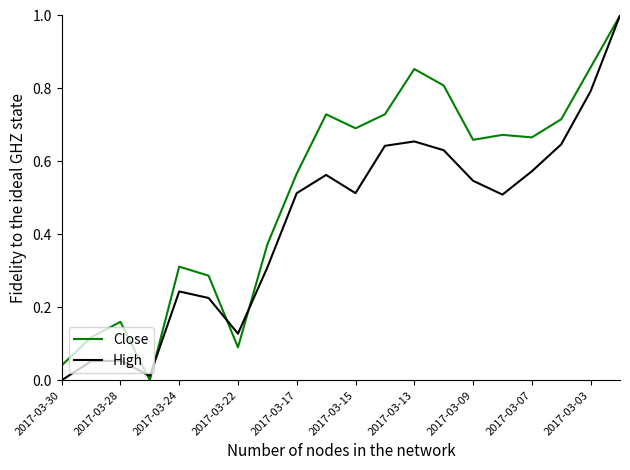

What is the maximum value for High?

1.0